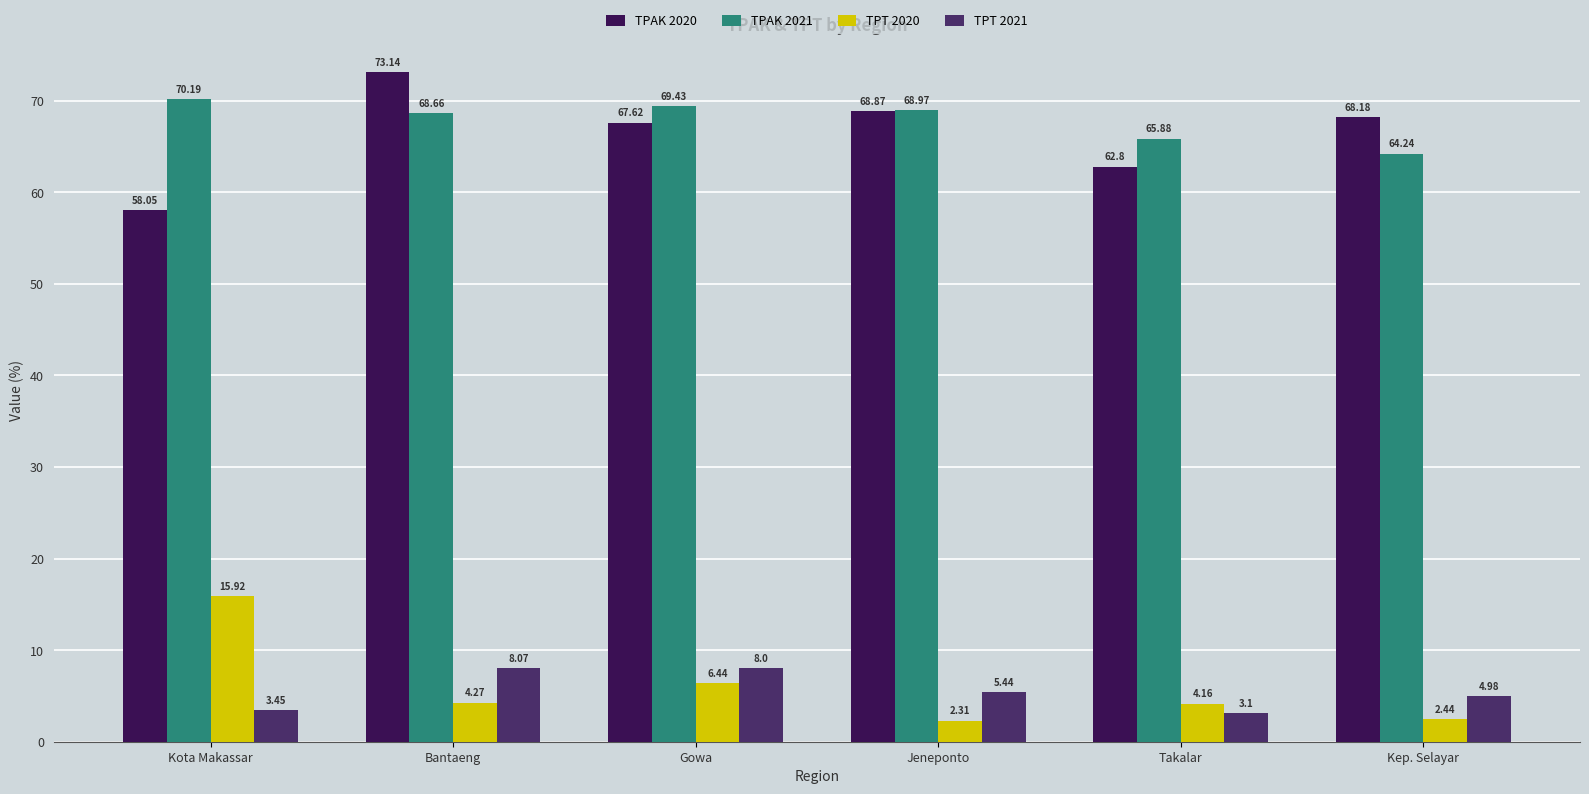

What is the label of the 2nd bar from the left?

Bantaeng